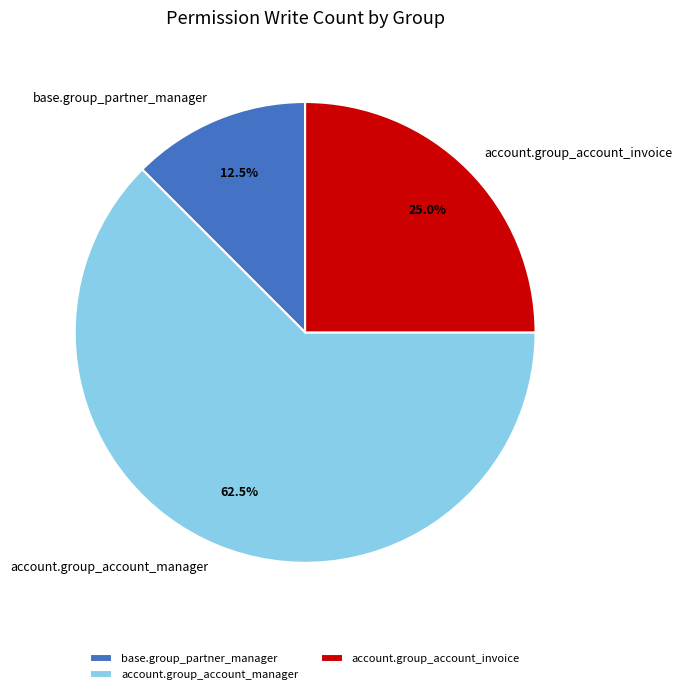

What is the total percentage of account.group_account_invoice and account.group_account_manager?

87.5%